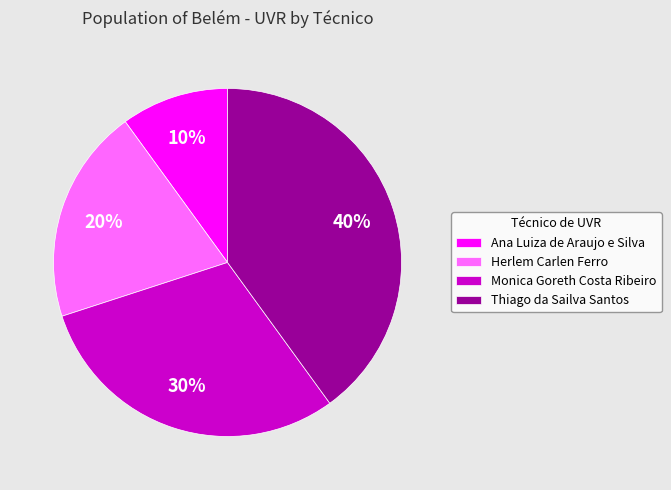

Which category has the smallest portion of the pie?

Ana Luiza de Araujo e Silva